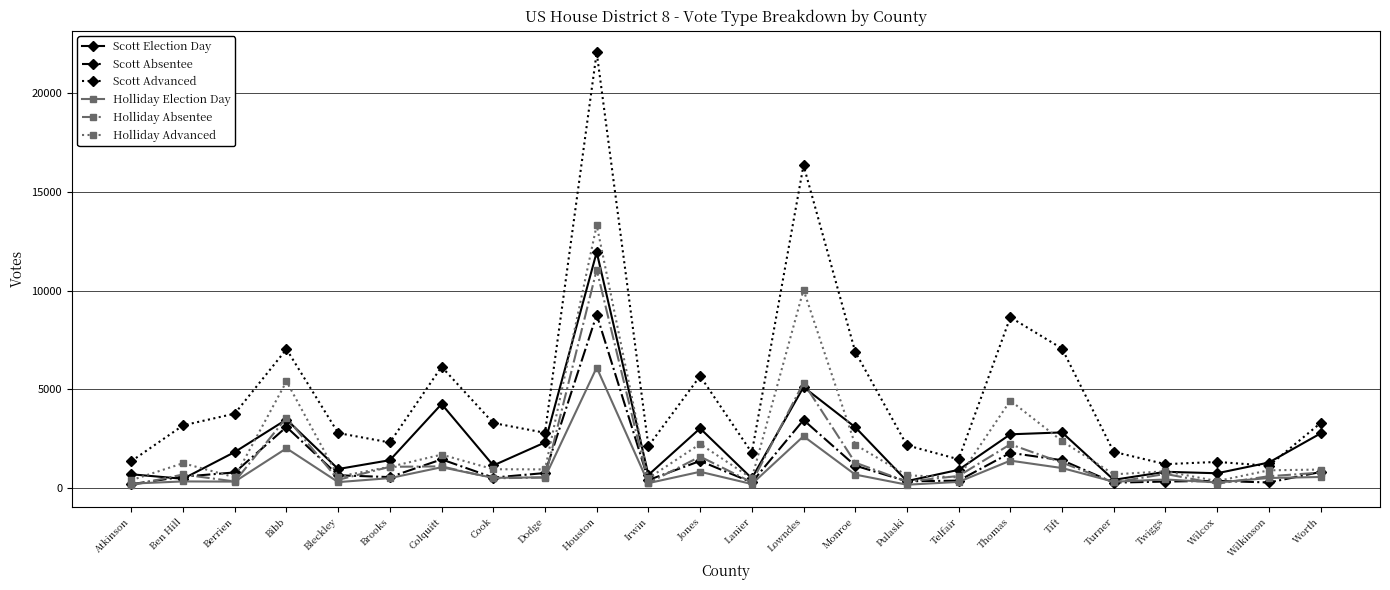

Which series ends up on top after the final intersection of Holliday Absentee and Holliday Election Day?

Holliday Absentee